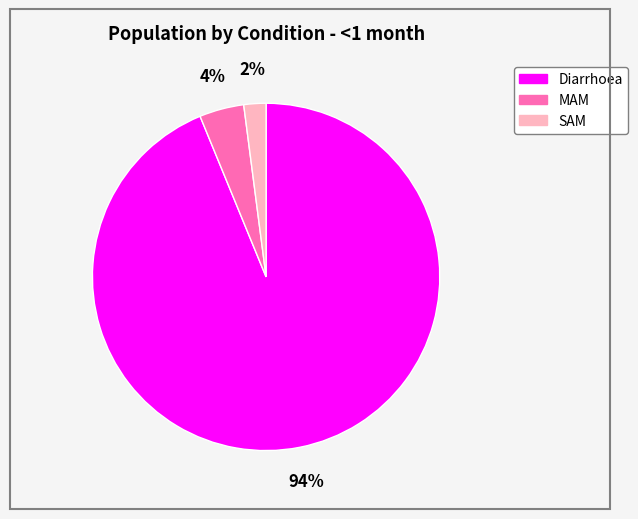

To the nearest percent, what is the difference between the largest and smallest slice percentages?

92%